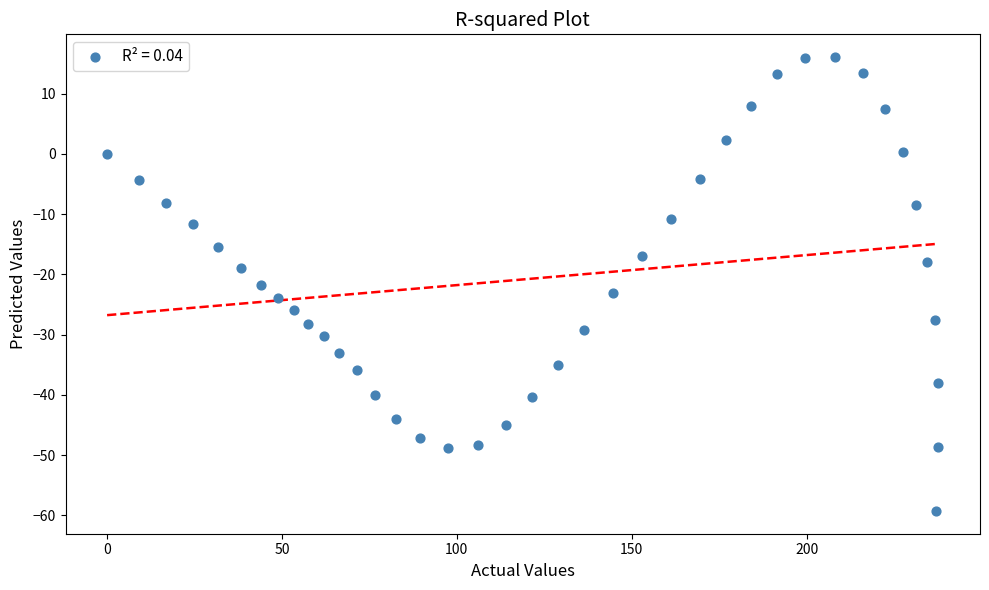

What is the range of X values (max minus min)?

237.7